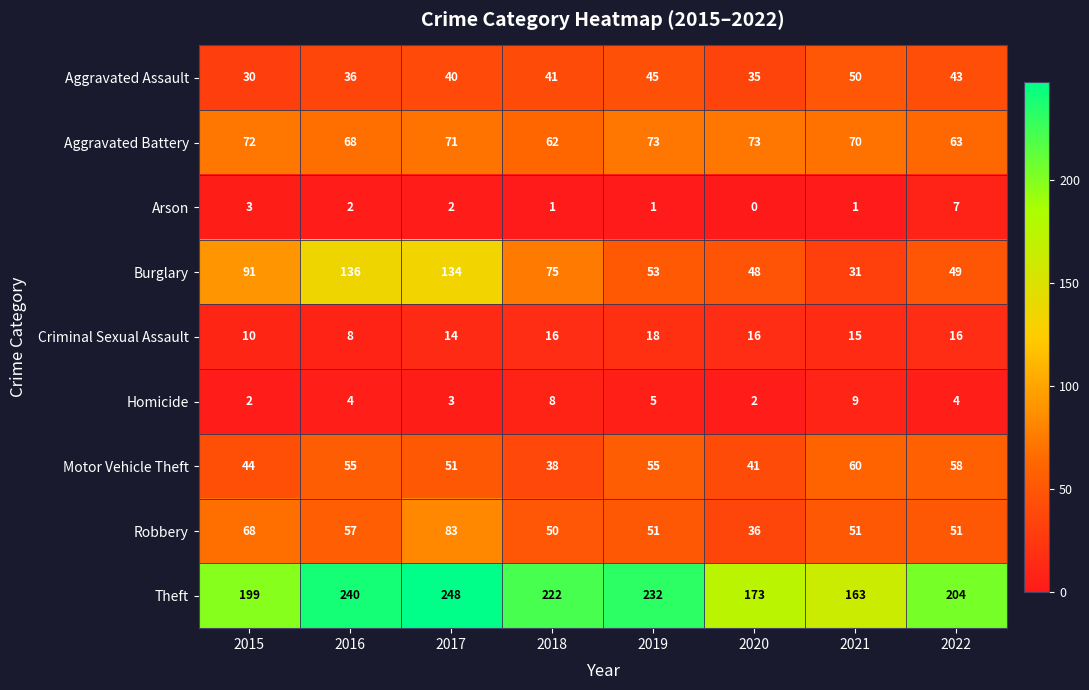

At which label is Criminal Sexual Assault closest to 13?

2017